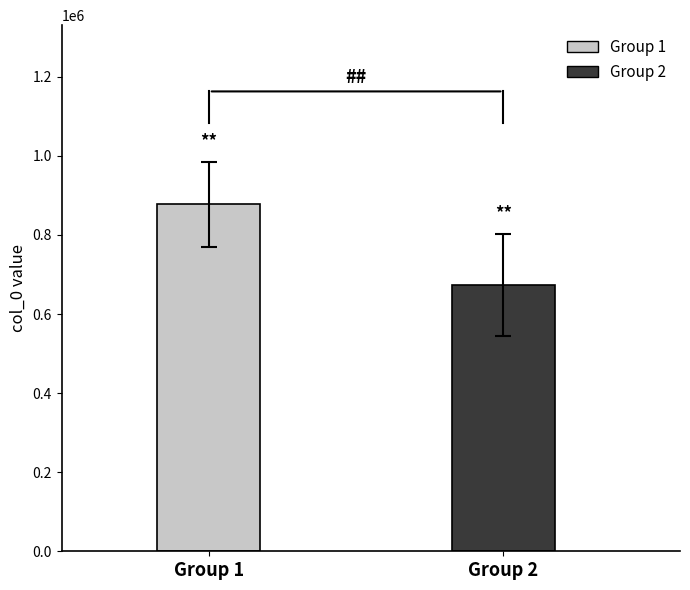

Which series has the largest total across all categories?

col_0_group1